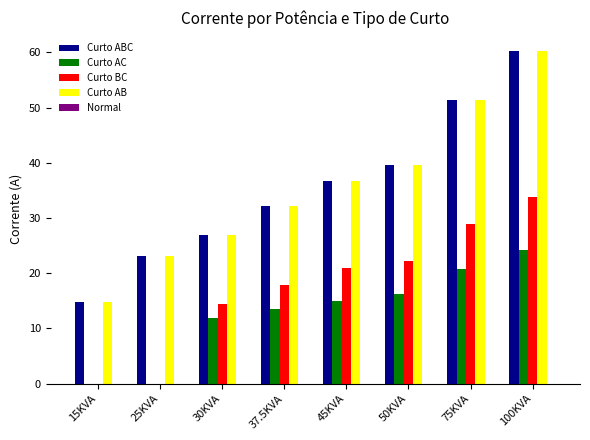

Is it true that Curto AC equals 7.0 at 75KVA?

False